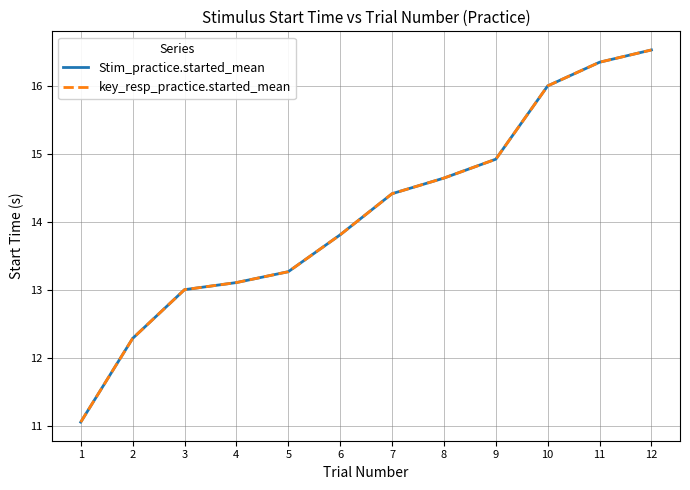

Does the chart have visible grid lines?

Yes